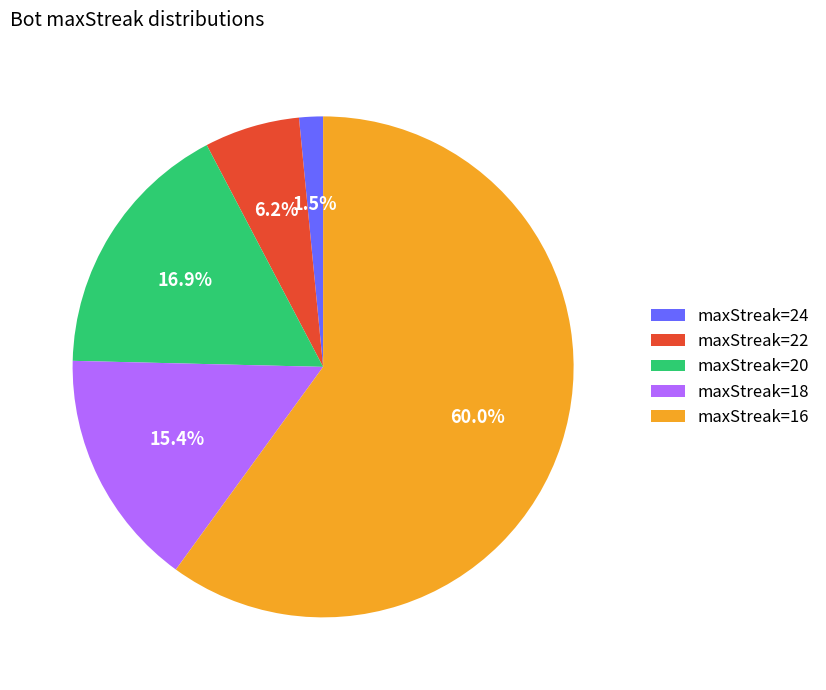

The maxStreak=16 slice represents 66% of the pie. True or false?

False